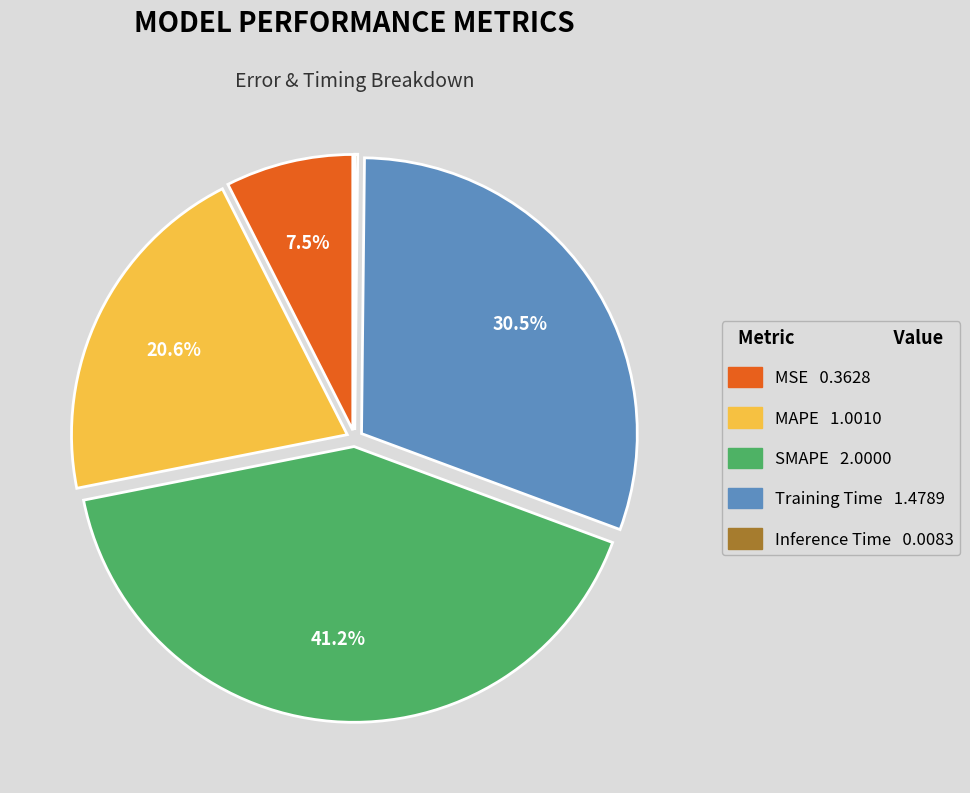

To the nearest percent, what is the difference between the largest and smallest slice percentages?

41%